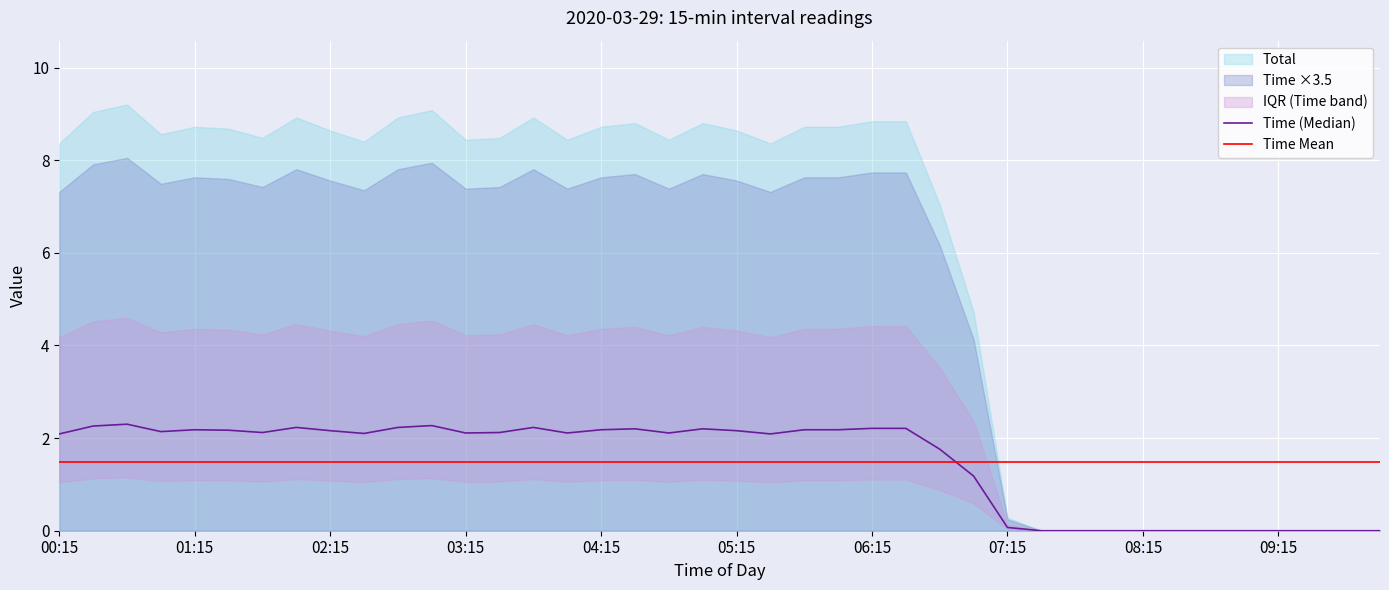

What is the label of the 40th point from the right?

00:15